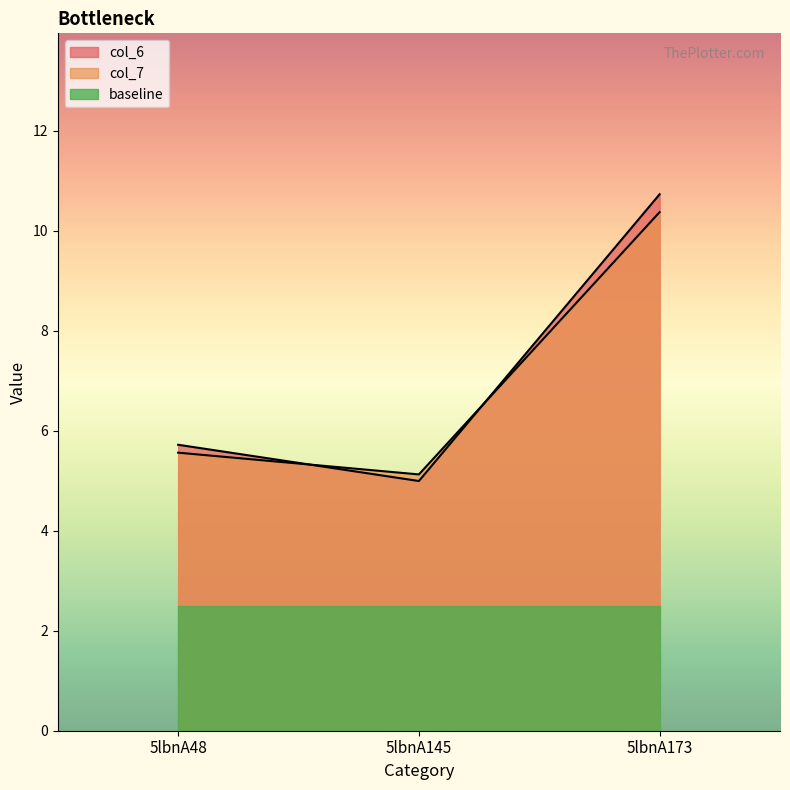

Where is col_6 nearest to the value 7?

5lbnA48